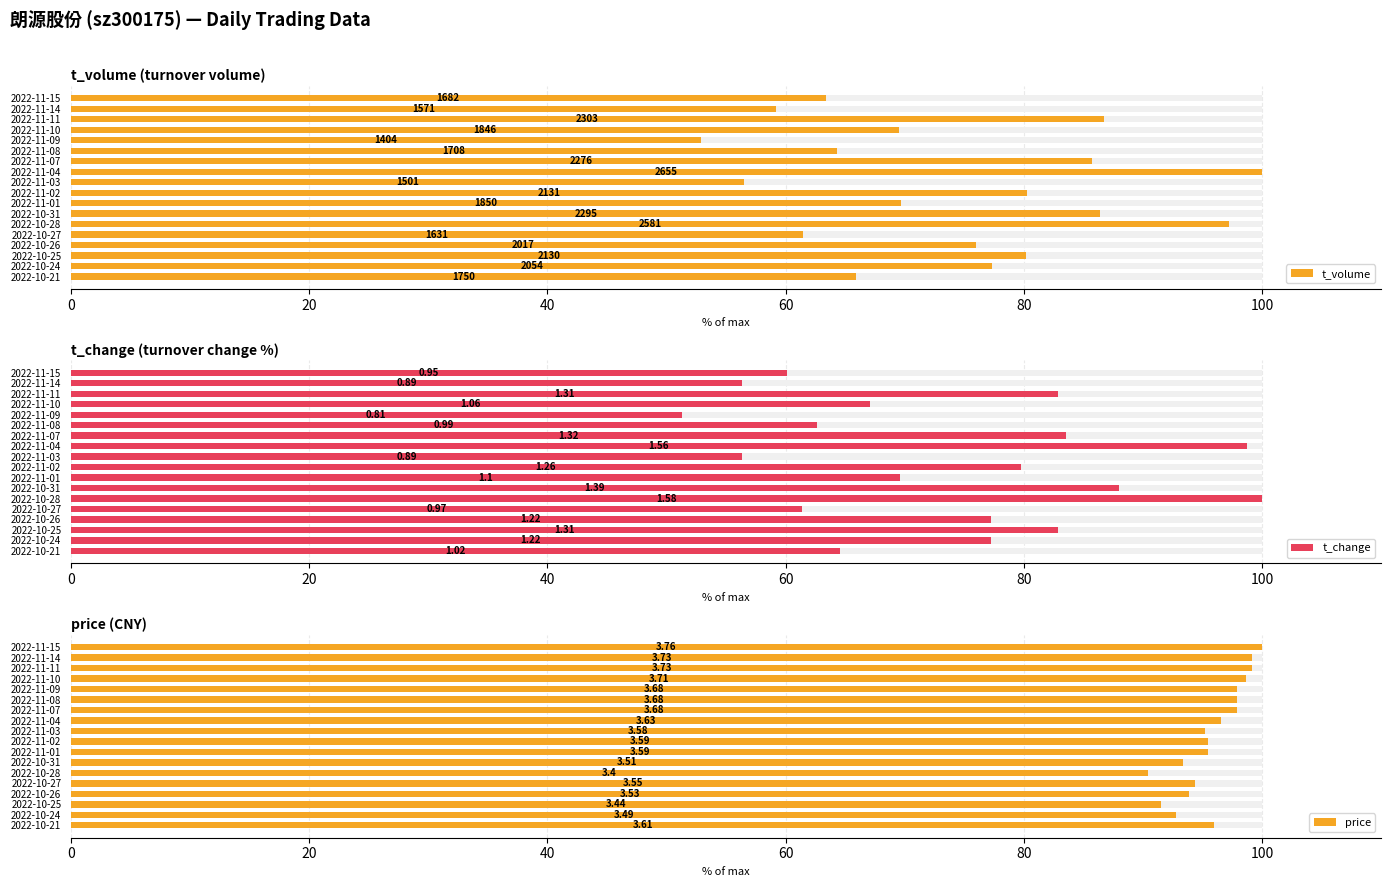

Reading right to left, list all the values displayed in this chart.

t_volume: 65.9	77.4	80.2	76.0	61.4	97.2	86.4	69.7	80.3	56.5	100.0	85.7	64.3	52.9	69.5	86.7	59.2	63.4
t_change: 64.6	77.2	82.9	77.2	61.4	100.0	88.0	69.6	79.7	56.3	98.7	83.5	62.7	51.3	67.1	82.9	56.3	60.1
price: 96.0	92.8	91.5	93.9	94.4	90.4	93.4	95.5	95.5	95.2	96.5	97.9	97.9	97.9	98.7	99.2	99.2	100.0